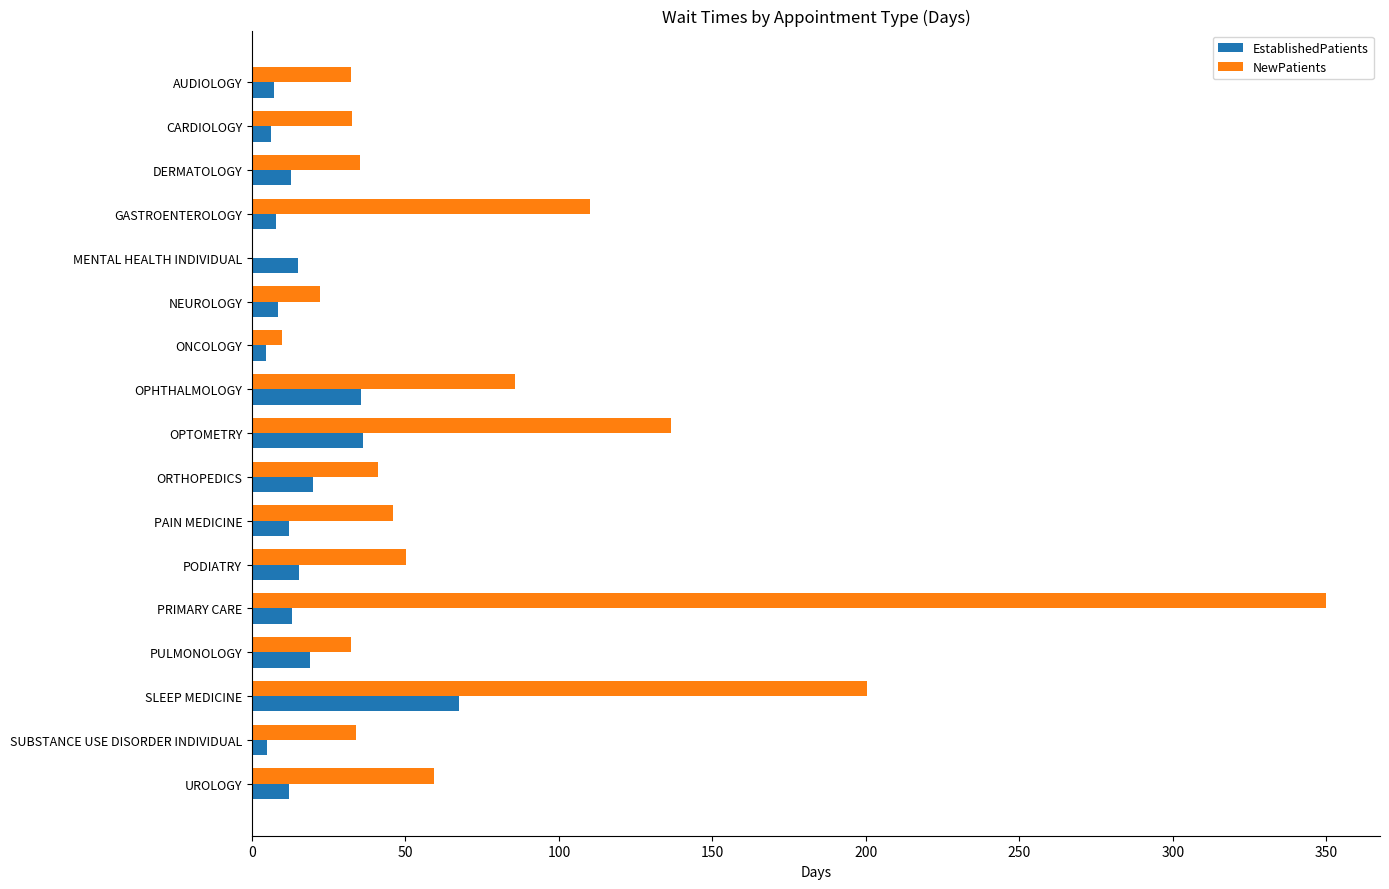

Is it true that NewPatients equals 32.2 at AUDIOLOGY?

True